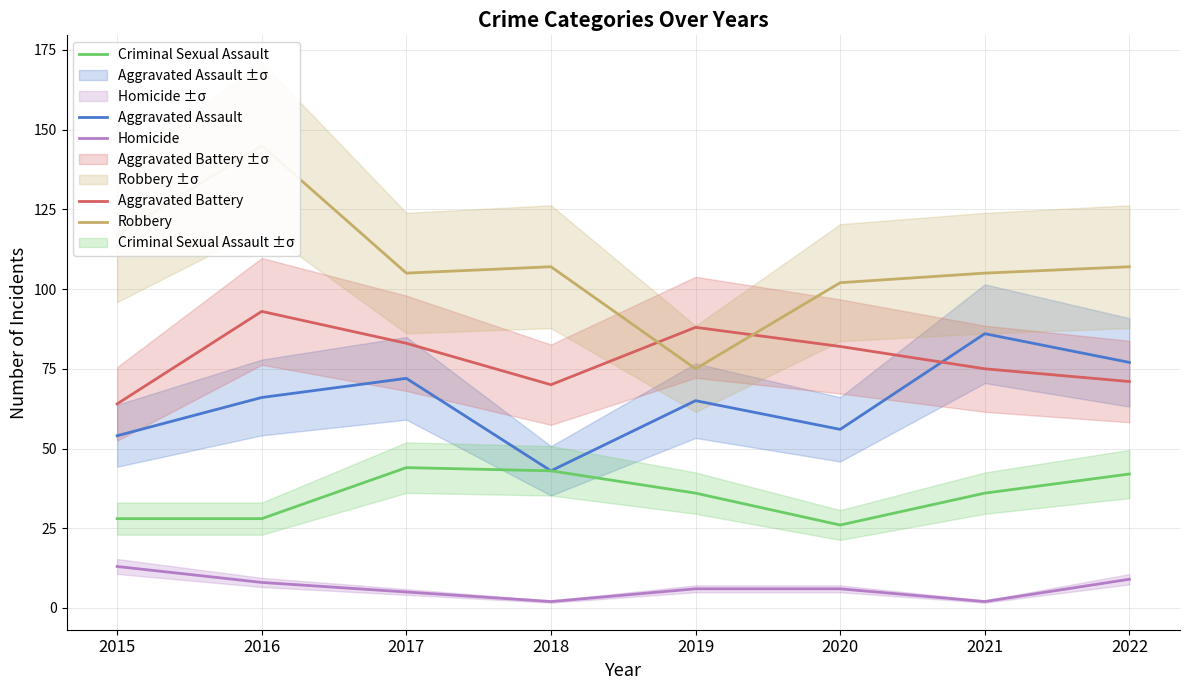

What is the difference between the Aggravated Battery values at 2021 and 2015?

11